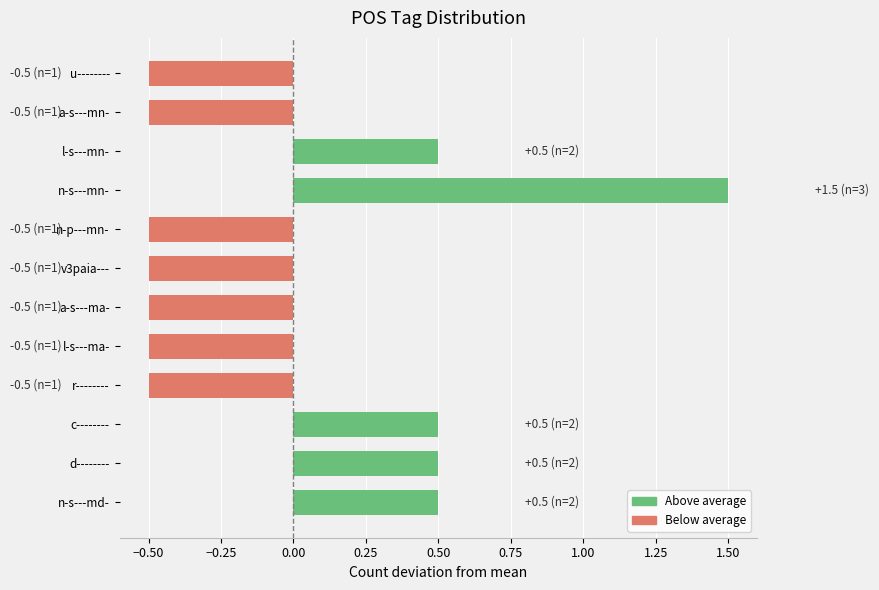

Is it true that the value at n-s---mn- is 2.5?

False